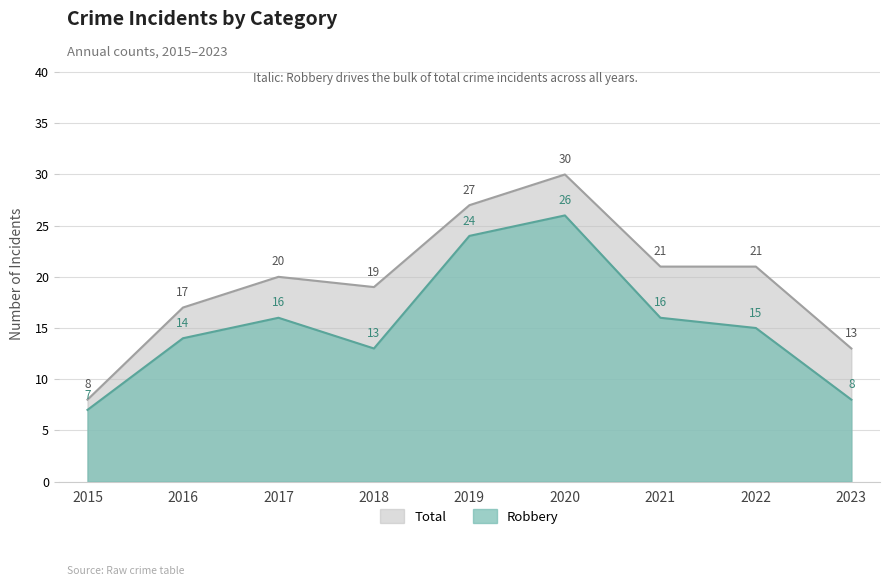

Reading left to right, what are all the values shown in this chart?

Robbery: 2015=7	2016=14	2017=16	2018=13	2019=24	2020=26	2021=16	2022=15	2023=8
Total: 2015=8	2016=17	2017=20	2018=19	2019=27	2020=30	2021=21	2022=21	2023=13